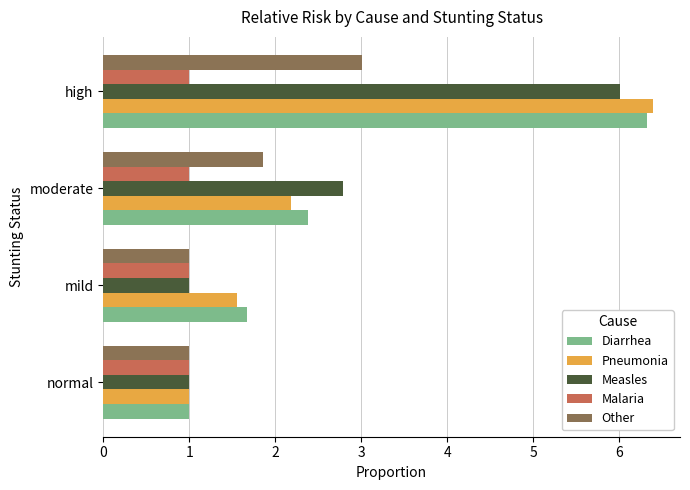

At which category is the sum across all series the highest?

high